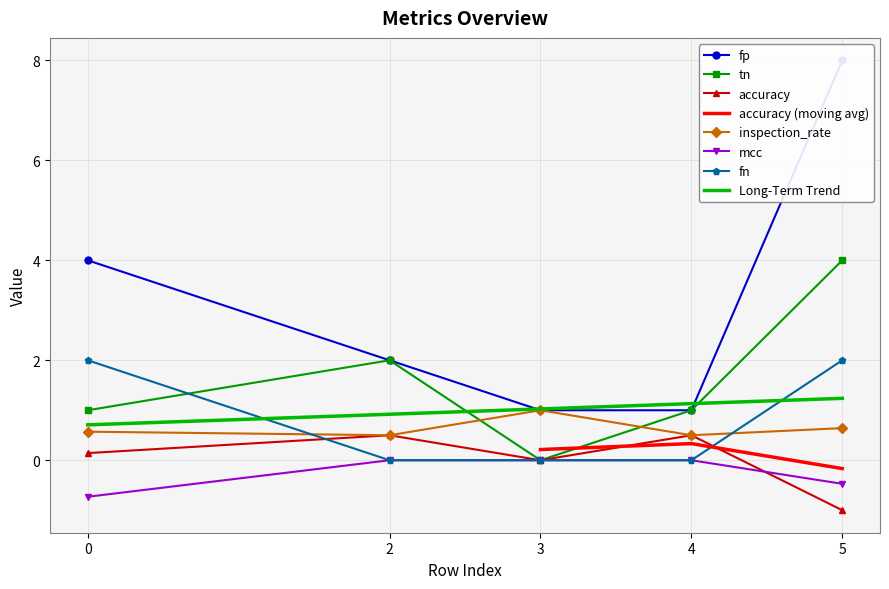

True or false: fn has a value of 3.5 at 5.

False